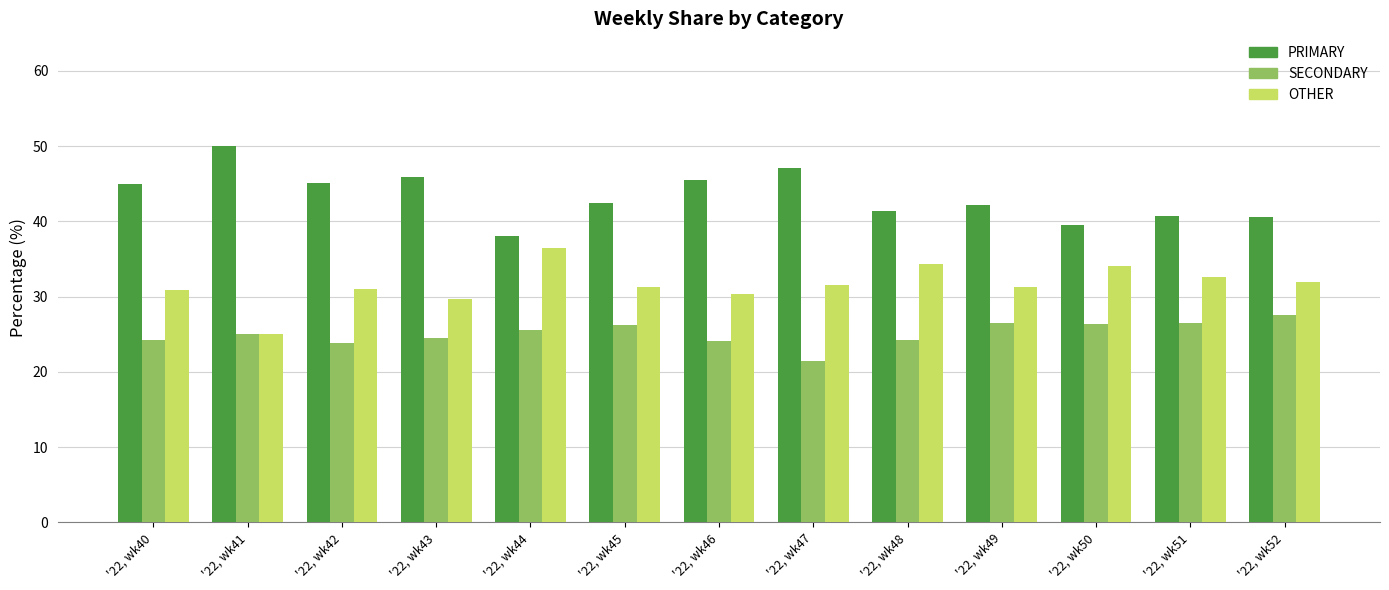

What is the maximum value shown in the chart?

50.0